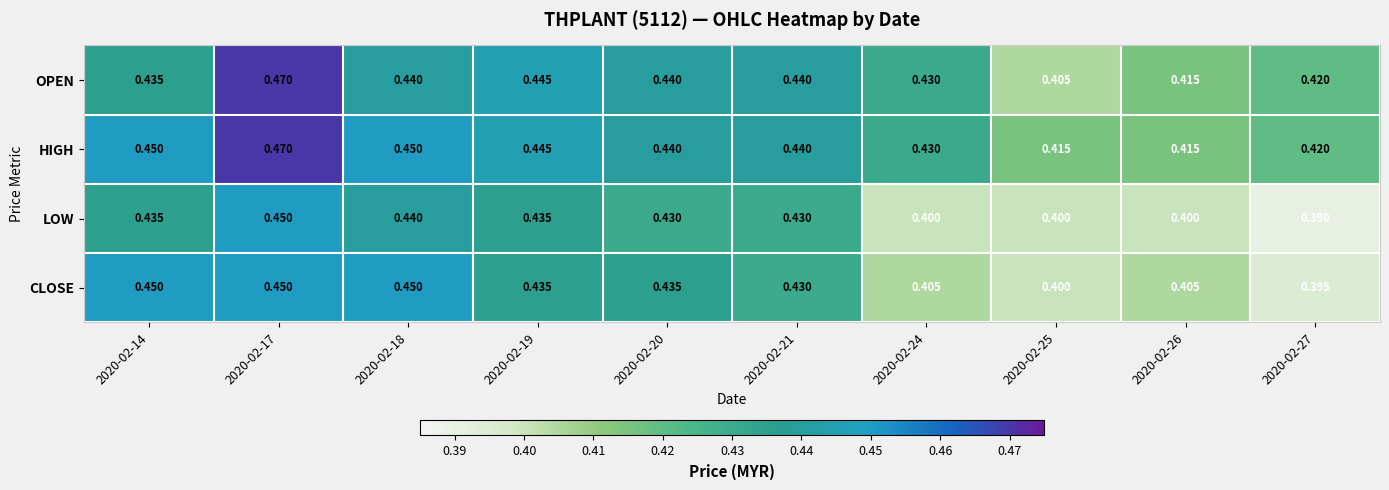

Which series has the widest spread of values?

OPEN